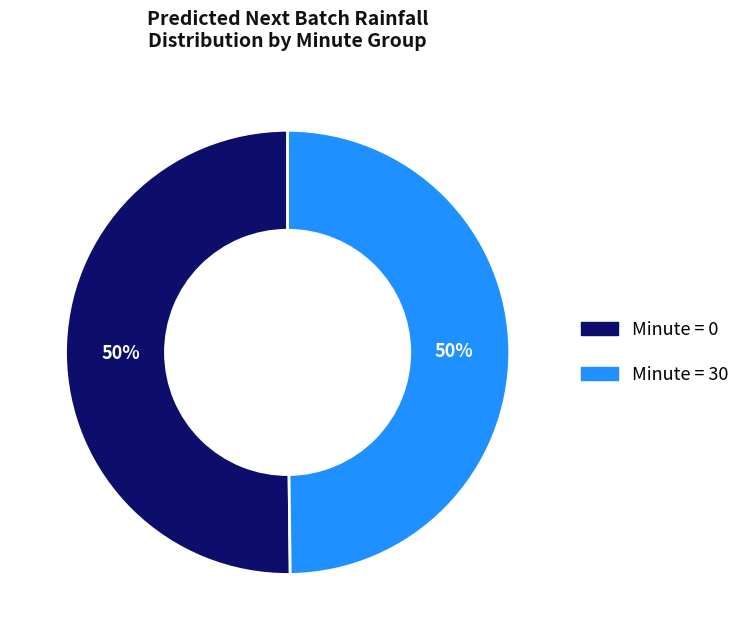

To the nearest percent, what is the average slice percentage?

50%